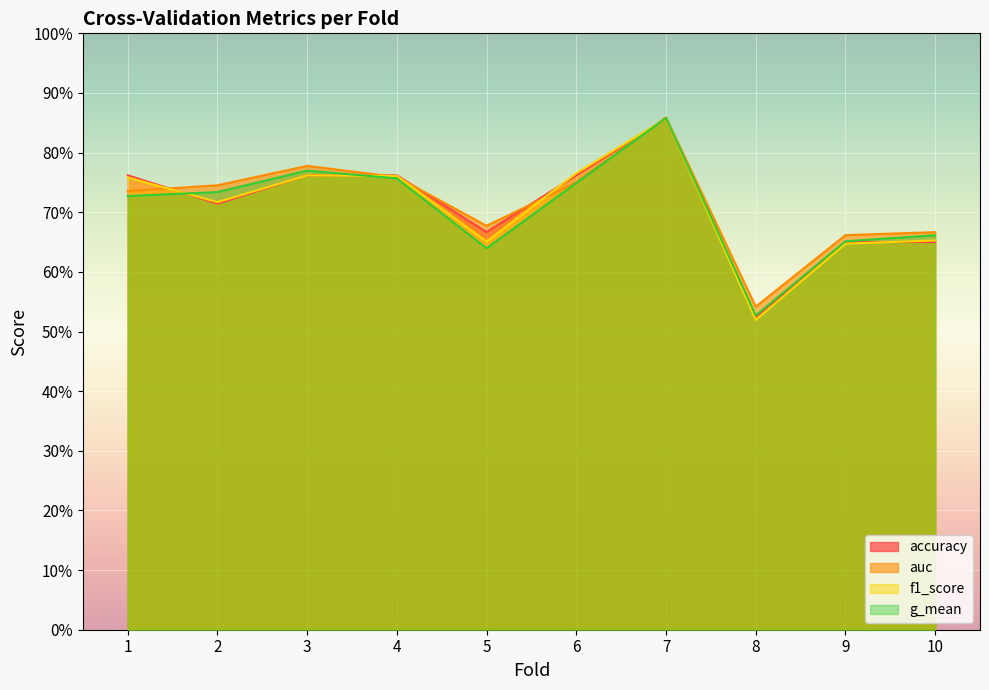

How many interior local valleys does the g_mean series have?

2